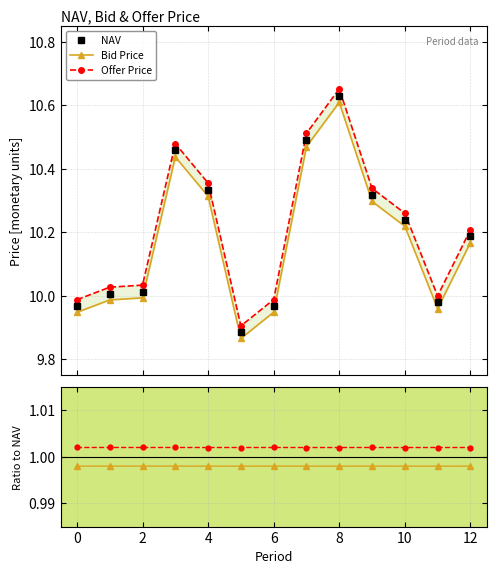

Rank the series at 10 from highest to lowest value.

Offer Price, NAV, Bid Price, Offer/NAV, Bid/NAV